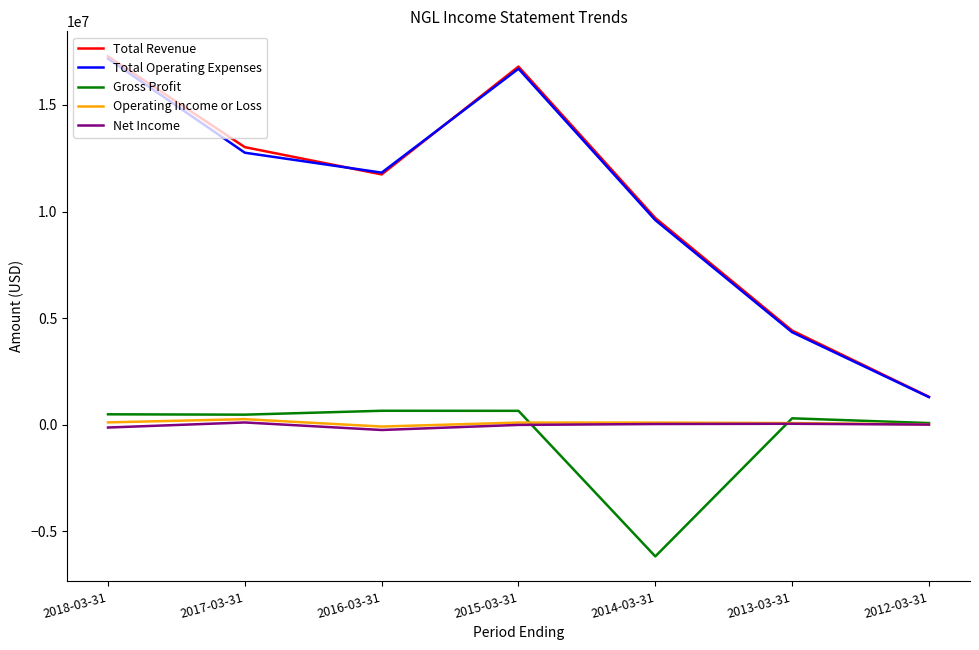

True or false: Total Revenue and Gross Profit intersect in this chart.

False